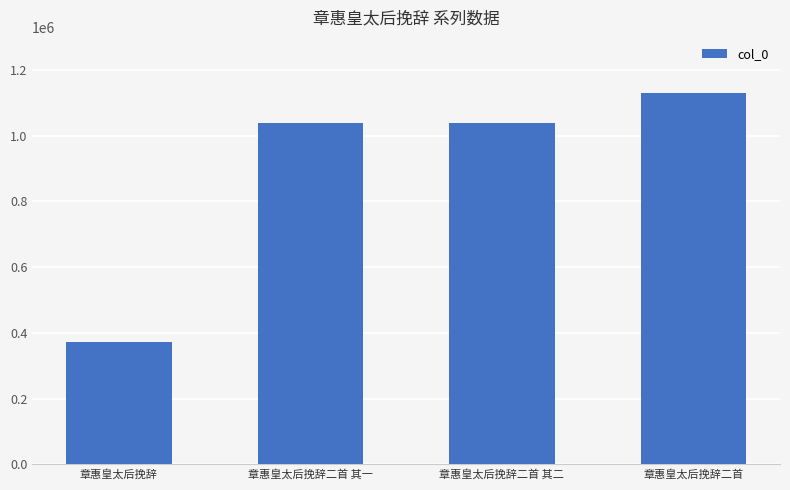

Count the number of data series in this chart.

1